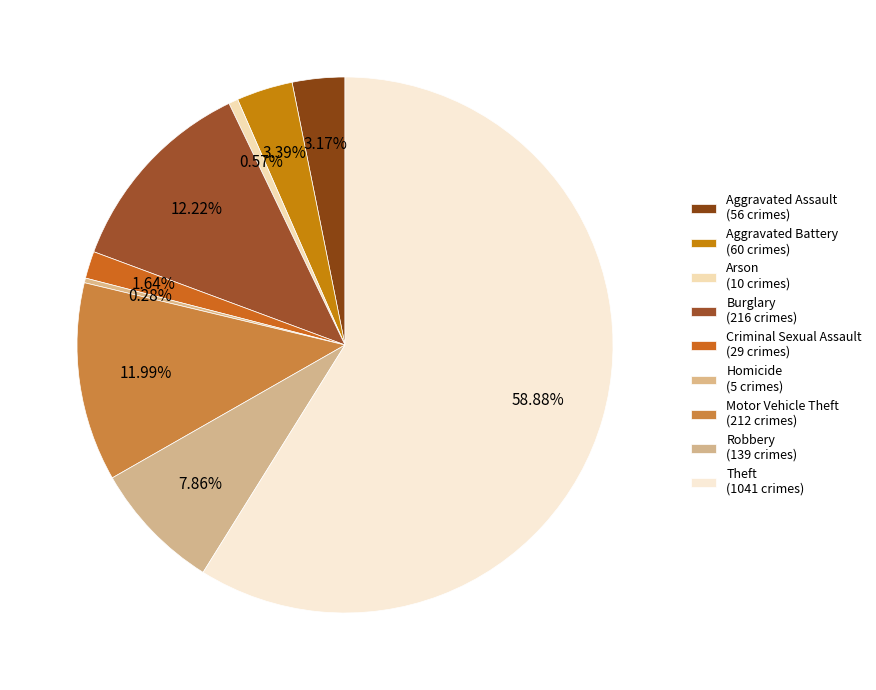

What percentage do Robbery and Arson together represent?

8.4%